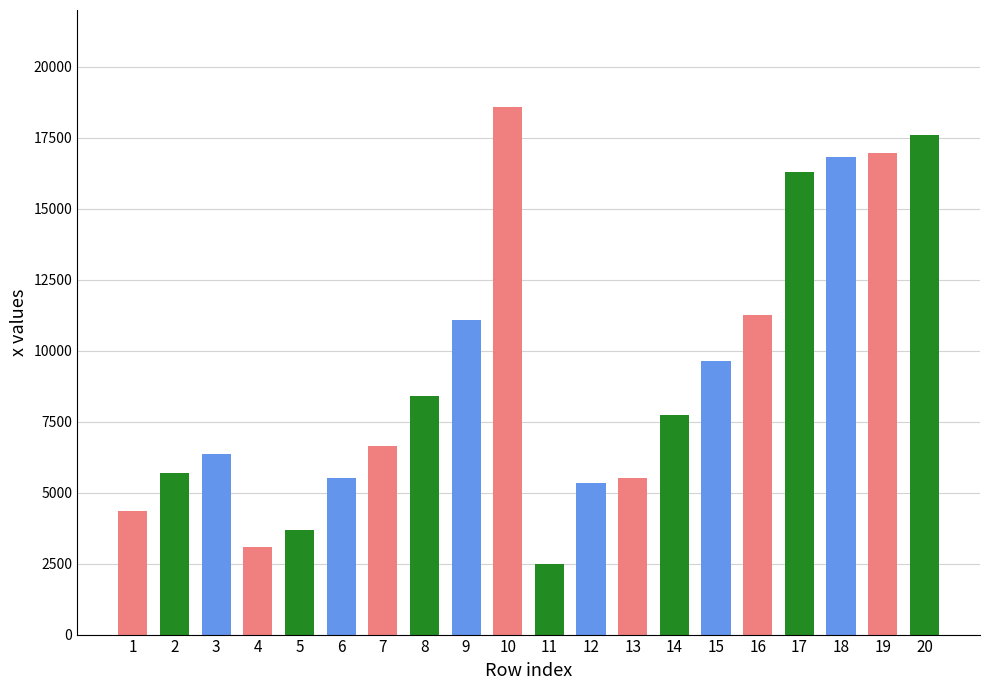

What is the difference between the maximum and second lowest values?

15491